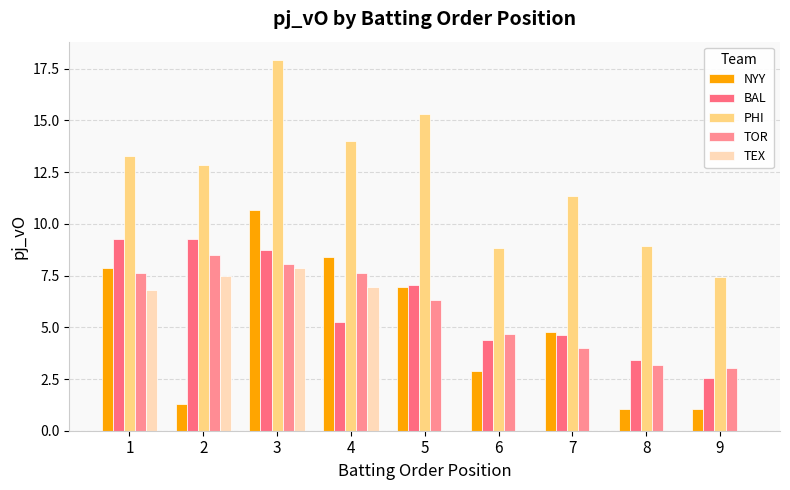

Which series has the widest spread of values?

PHI